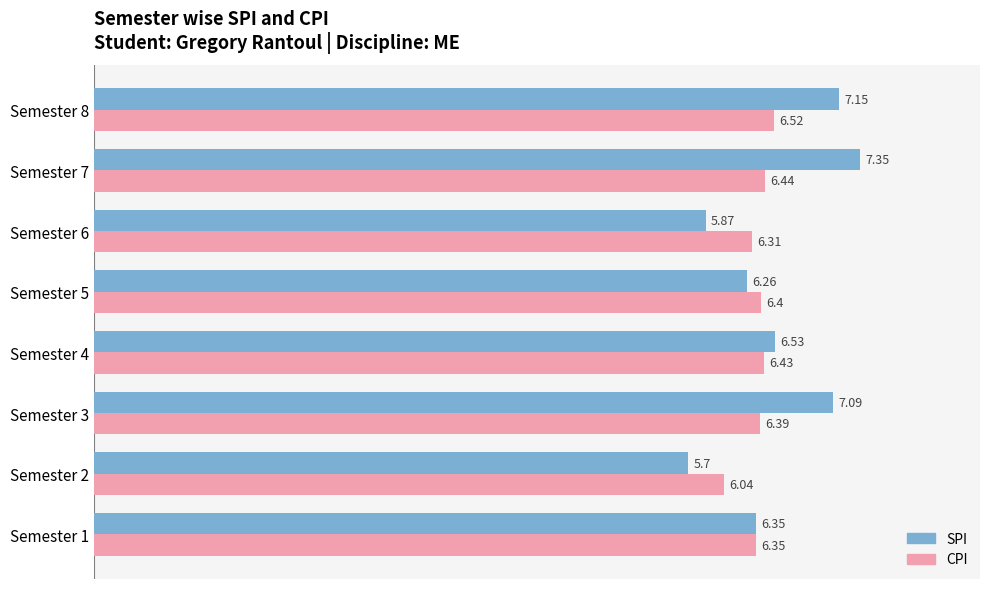

Which series has the largest total across all categories?

SPI